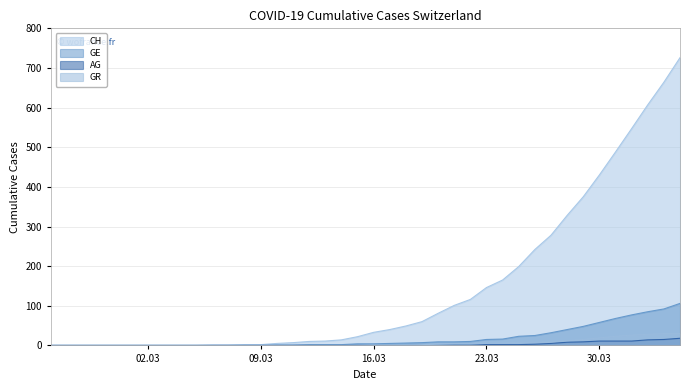

True or false: AG and GE intersect in this chart.

False